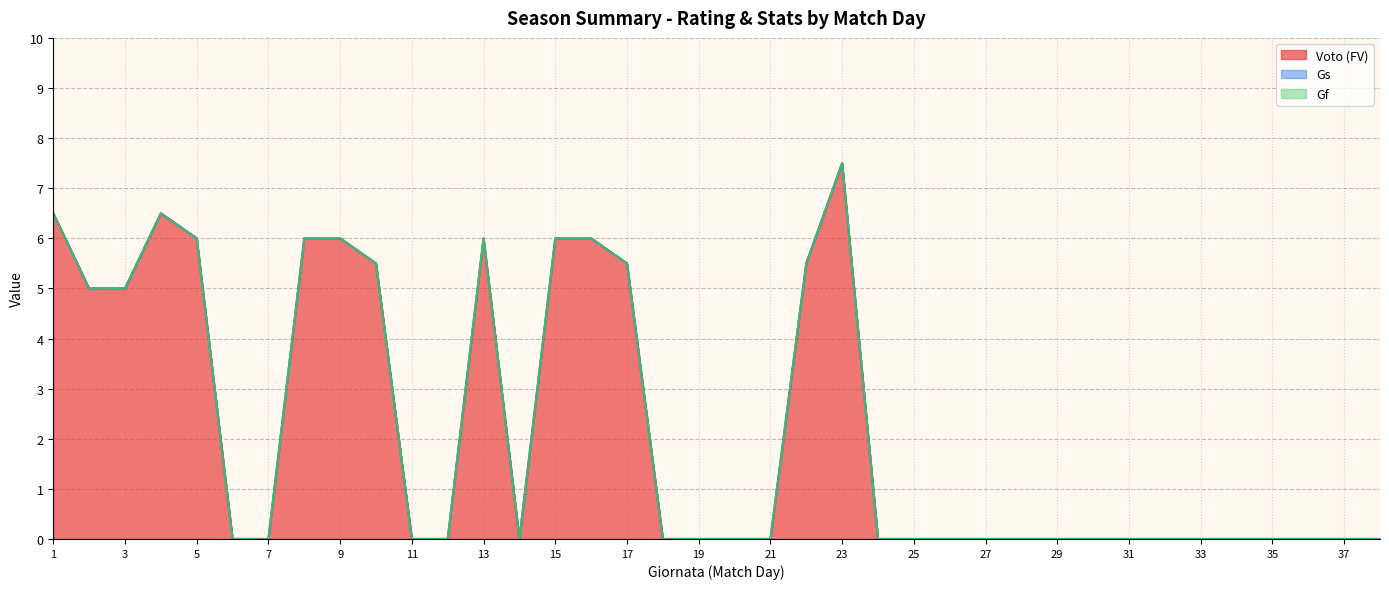

At which label does Voto (FV) reach its peak?

23